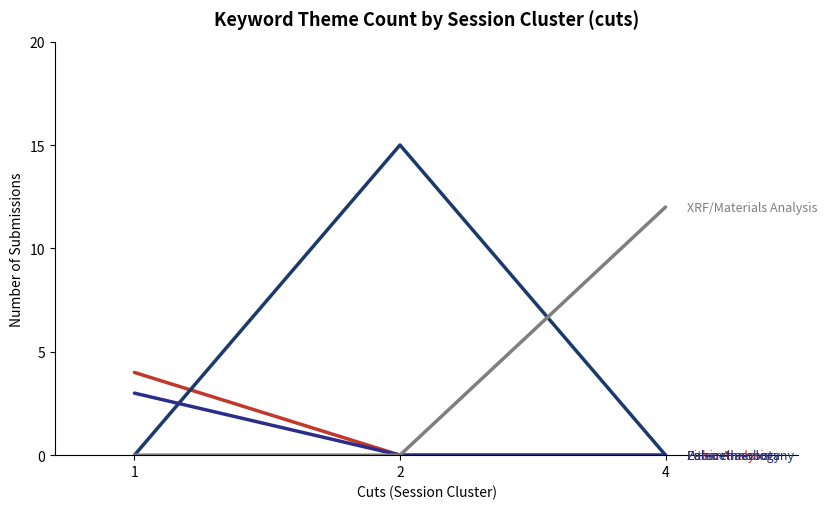

How many lines are shown in the chart?

4